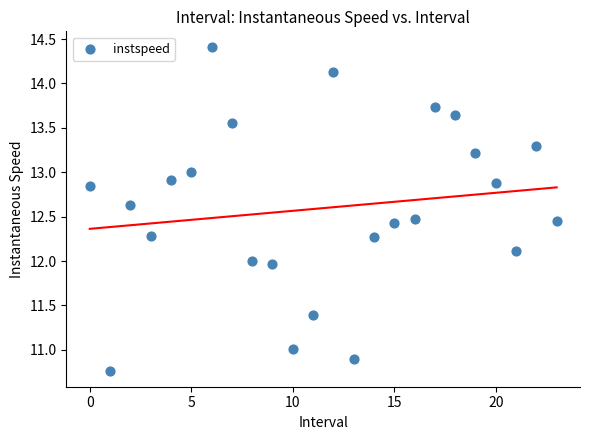

What is the range of Y values (max minus min)?

3.6